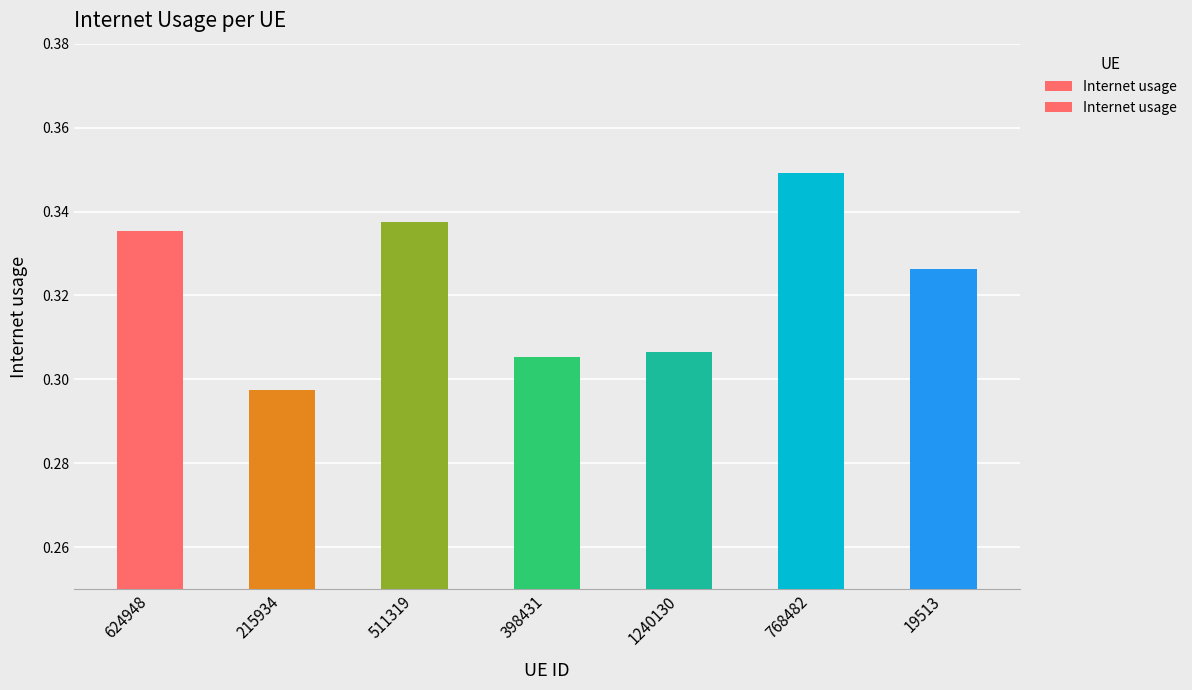

How many values are between 0 and 1?

7